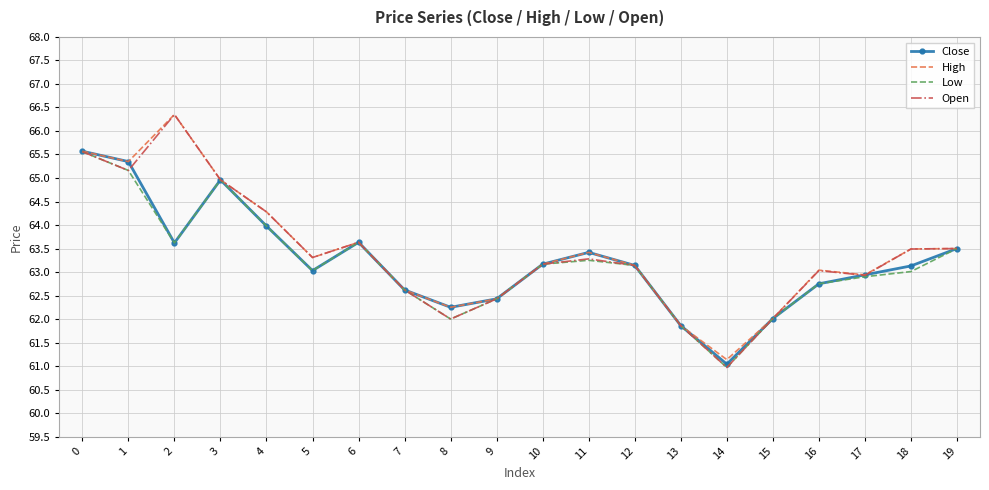

What is the minimum value shown in the chart?

61.0